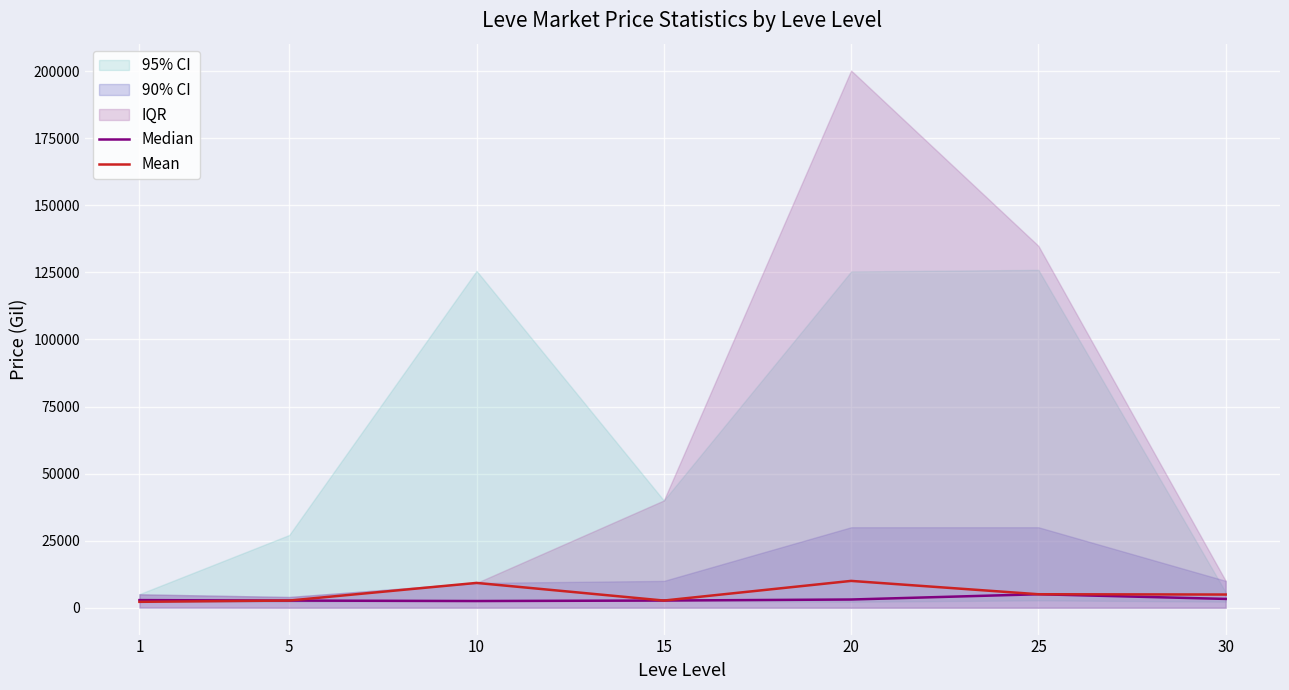

True or false: Median and Mean intersect in this chart.

True